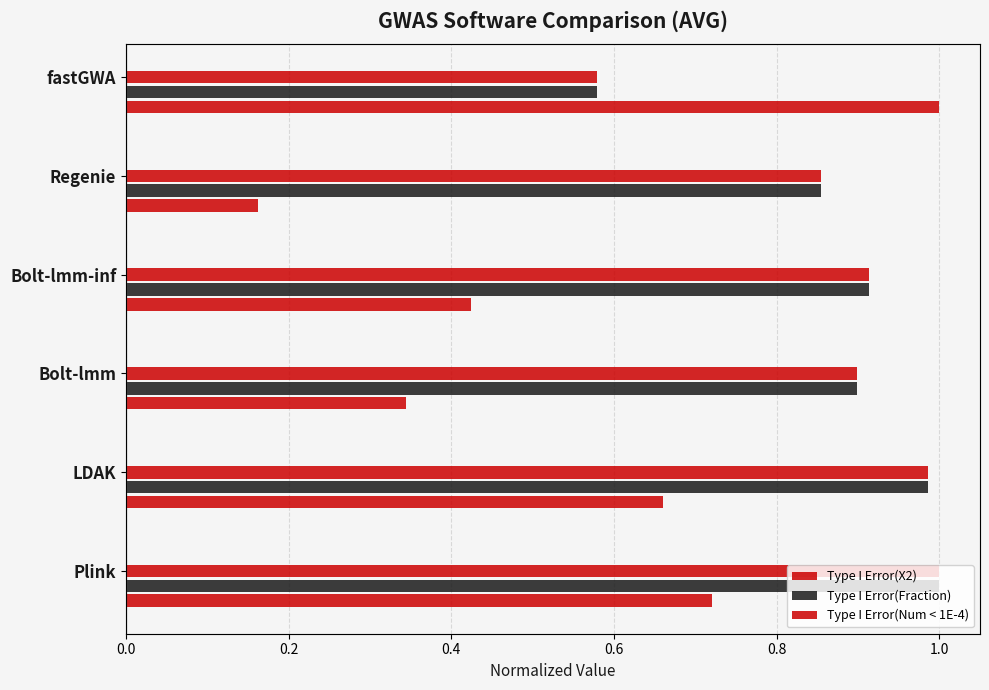

What is the total value across all series at Regenie?

1.9